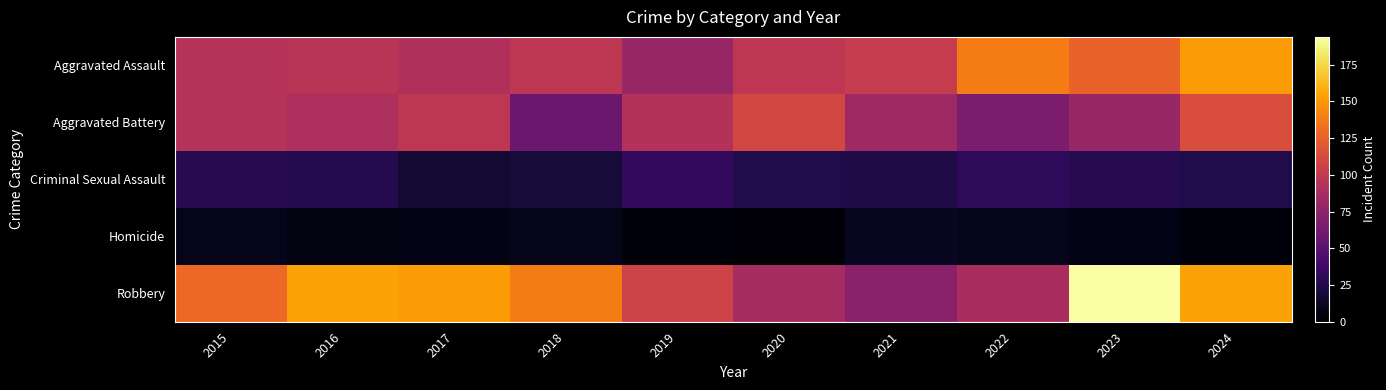

Reading left to right, list all the values displayed in this chart.

Aggravated Assault: 2015=94	2016=96	2017=91	2018=98	2019=79	2020=98	2021=102	2022=138	2023=126	2024=151
Aggravated Battery: 2015=94	2016=90	2017=98	2018=59	2019=93	2020=110	2021=83	2022=66	2023=80	2024=114
Criminal Sexual Assault: 2015=27	2016=26	2017=18	2018=19	2019=32	2020=25	2021=24	2022=31	2023=27	2024=25
Homicide: 2015=9	2016=6	2017=7	2018=9	2019=4	2020=2	2021=12	2022=9	2023=8	2024=4
Robbery: 2015=129	2016=154	2017=151	2018=138	2019=107	2020=86	2021=72	2022=88	2023=194	2024=154